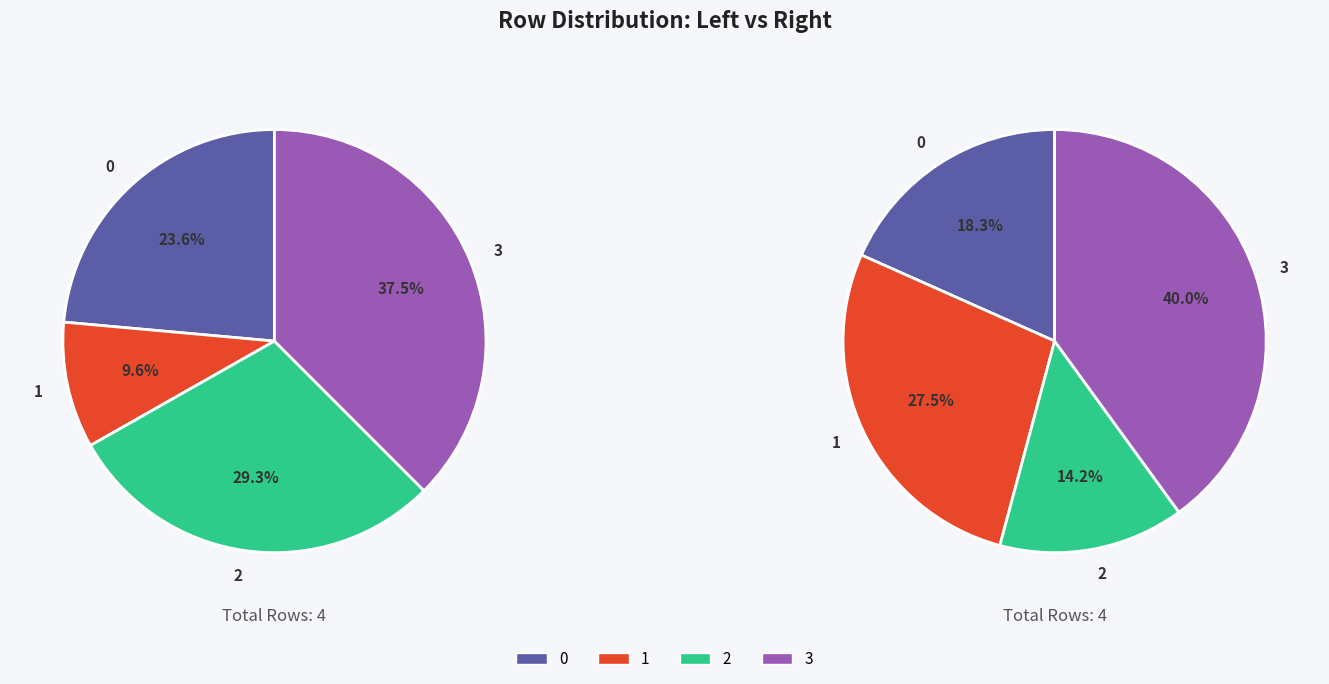

What is the largest slice in the pie chart?

3